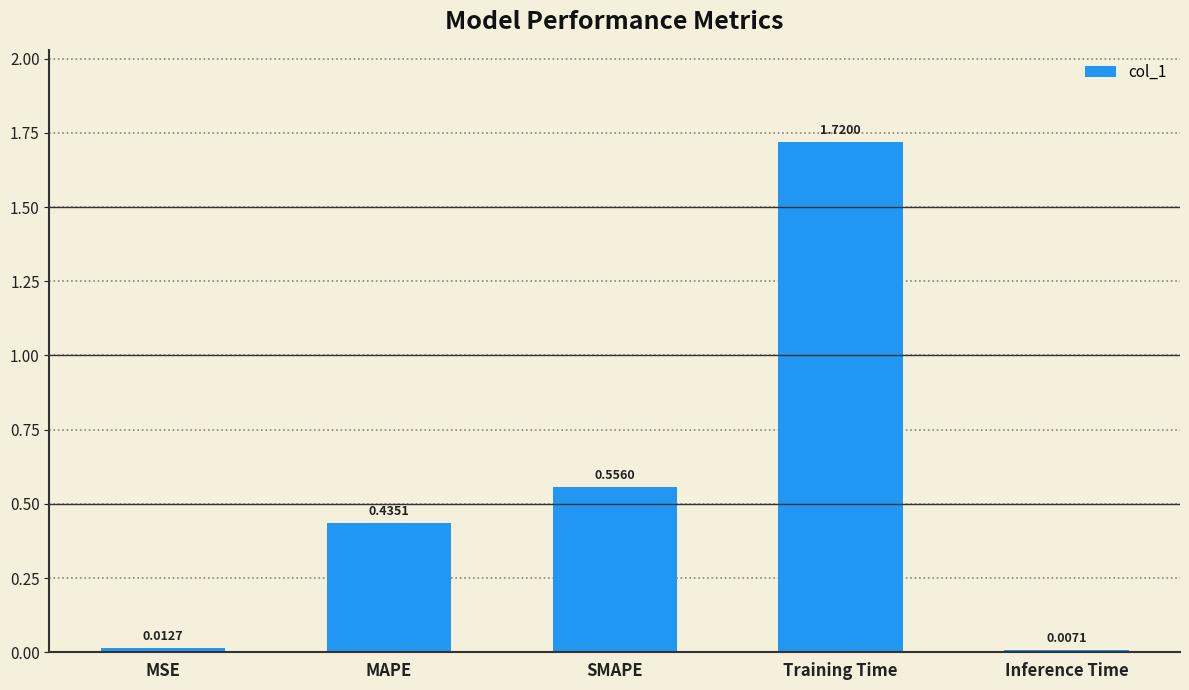

What is the change in value from MAPE to Inference Time?

-0.4